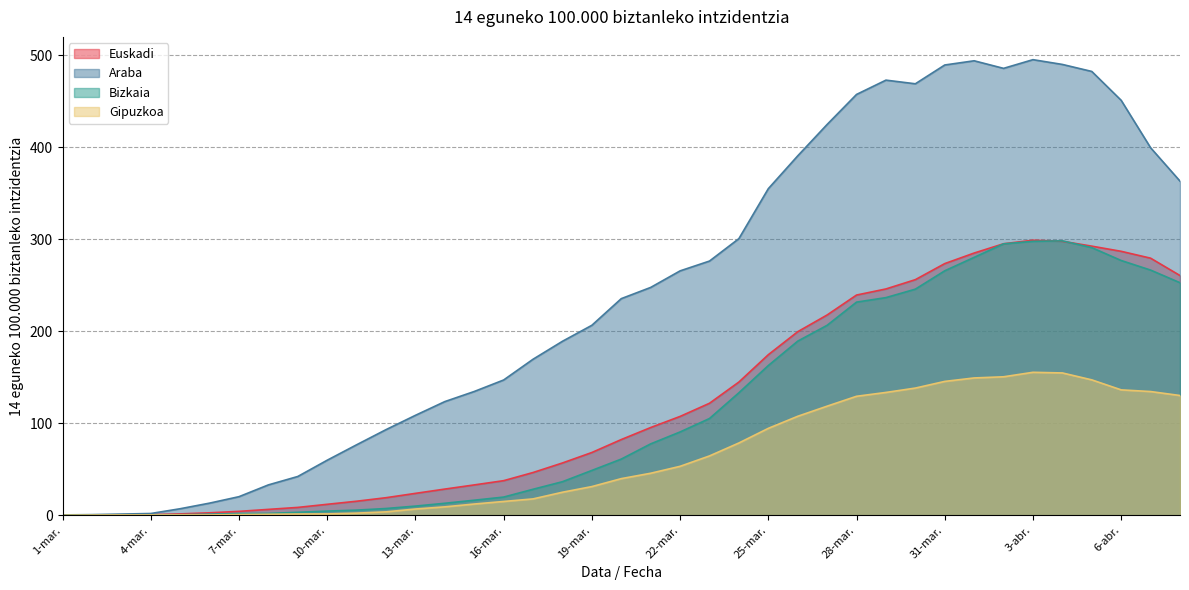

Where is the first local maximum for Bizkaia?

4-abr.